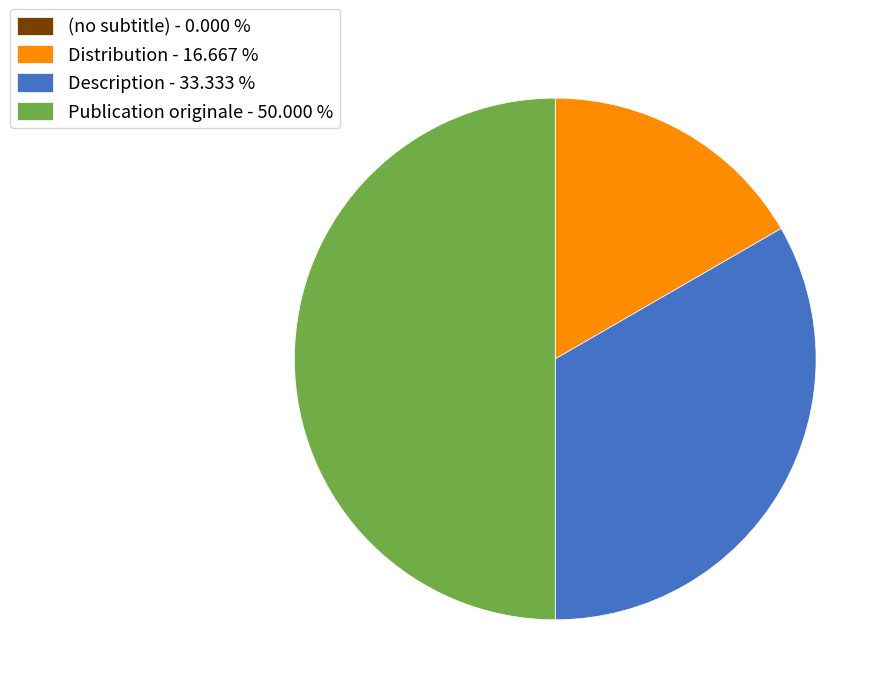

Is Description - 33.333 % the majority of the pie?

No